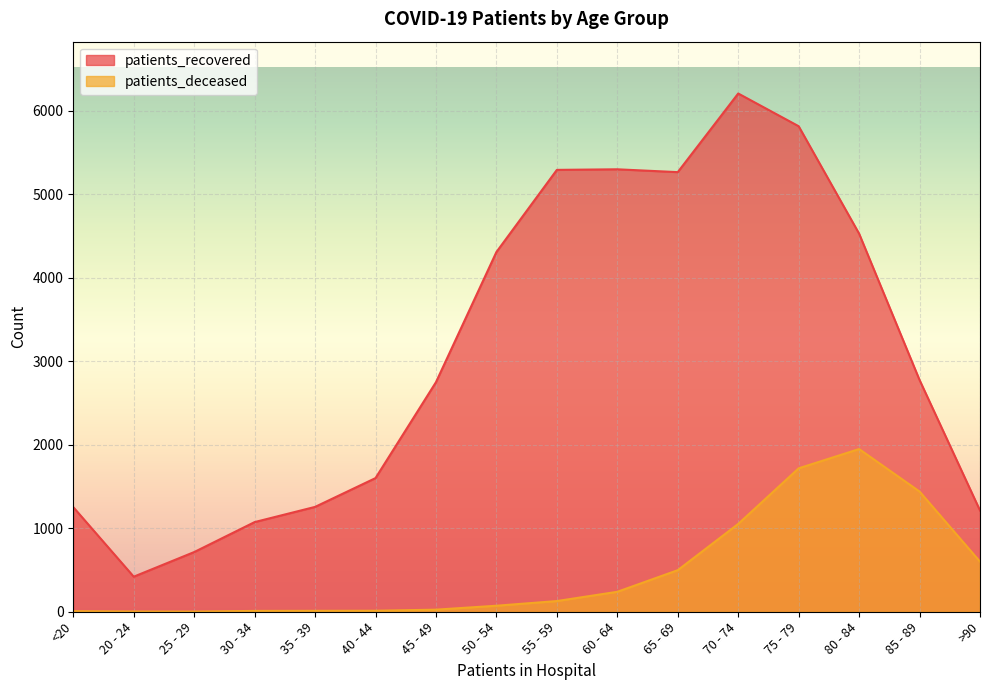

Where is the first local minimum for patients_deceased?

25 - 29